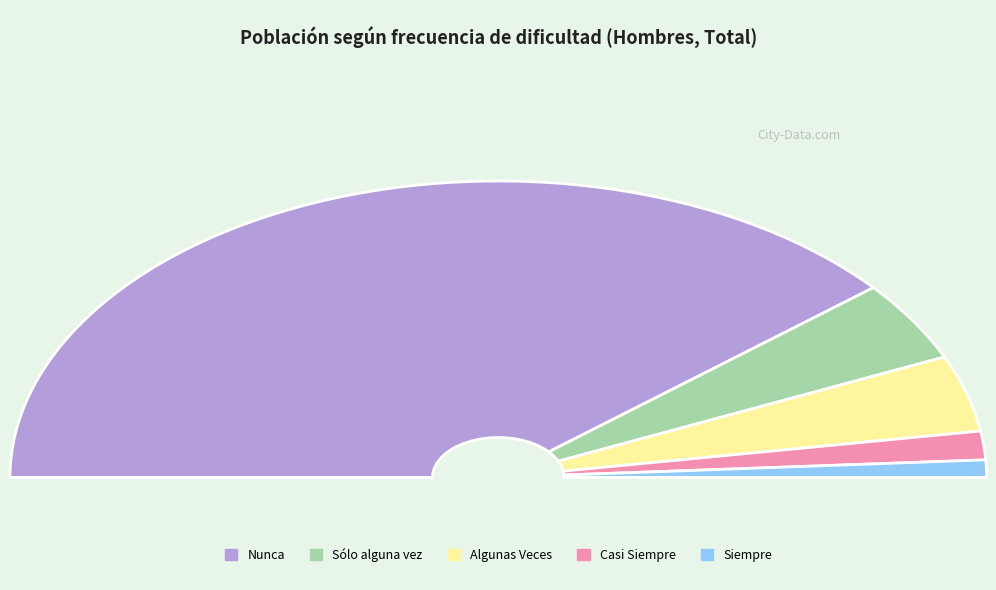

Do Sólo alguna vez and Casi Siempre together represent more than half of the pie?

No